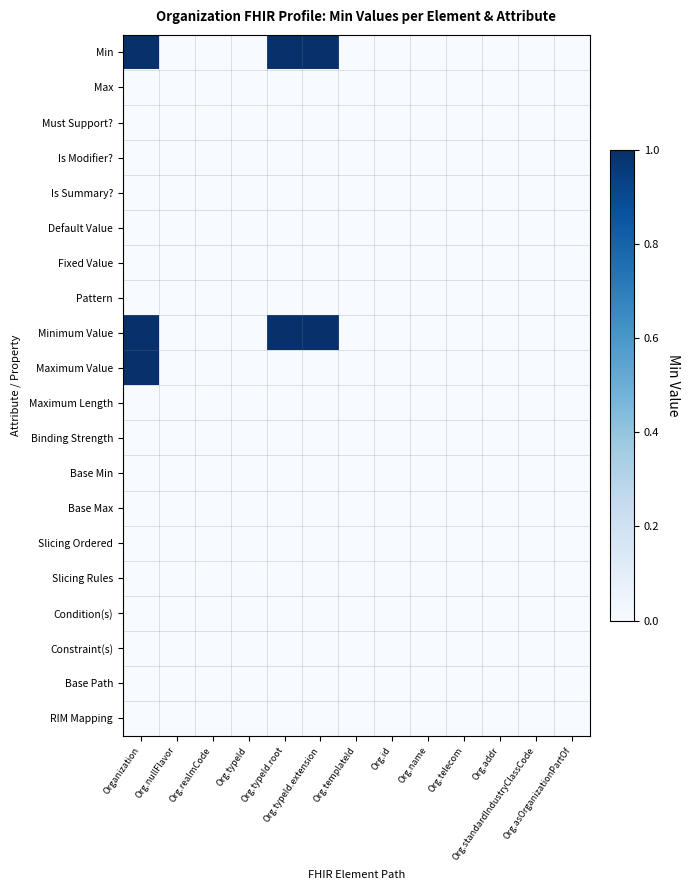

Reading left to right, transcribe all the data shown in this chart.

Min: Organization=1	Org.nullFlavor=0	Org.realmCode=0	Org.typeId=0	Org.typeId.root=1	Org.typeId.extension=1	Org.templateId=0	Org.id=0	Org.name=0	Org.telecom=0	Org.addr=0	Org.standardIndustryClassCode=0	Org.asOrganizationPartOf=0
Max: Organization=0	Org.nullFlavor=0	Org.realmCode=0	Org.typeId=0	Org.typeId.root=0	Org.typeId.extension=0	Org.templateId=0	Org.id=0	Org.name=0	Org.telecom=0	Org.addr=0	Org.standardIndustryClassCode=0	Org.asOrganizationPartOf=0
Must Support?: Organization=0	Org.nullFlavor=0	Org.realmCode=0	Org.typeId=0	Org.typeId.root=0	Org.typeId.extension=0	Org.templateId=0	Org.id=0	Org.name=0	Org.telecom=0	Org.addr=0	Org.standardIndustryClassCode=0	Org.asOrganizationPartOf=0
Is Modifier?: Organization=0	Org.nullFlavor=0	Org.realmCode=0	Org.typeId=0	Org.typeId.root=0	Org.typeId.extension=0	Org.templateId=0	Org.id=0	Org.name=0	Org.telecom=0	Org.addr=0	Org.standardIndustryClassCode=0	Org.asOrganizationPartOf=0
Is Summary?: Organization=0	Org.nullFlavor=0	Org.realmCode=0	Org.typeId=0	Org.typeId.root=0	Org.typeId.extension=0	Org.templateId=0	Org.id=0	Org.name=0	Org.telecom=0	Org.addr=0	Org.standardIndustryClassCode=0	Org.asOrganizationPartOf=0
Default Value: Organization=0	Org.nullFlavor=0	Org.realmCode=0	Org.typeId=0	Org.typeId.root=0	Org.typeId.extension=0	Org.templateId=0	Org.id=0	Org.name=0	Org.telecom=0	Org.addr=0	Org.standardIndustryClassCode=0	Org.asOrganizationPartOf=0
Fixed Value: Organization=0	Org.nullFlavor=0	Org.realmCode=0	Org.typeId=0	Org.typeId.root=0	Org.typeId.extension=0	Org.templateId=0	Org.id=0	Org.name=0	Org.telecom=0	Org.addr=0	Org.standardIndustryClassCode=0	Org.asOrganizationPartOf=0
Pattern: Organization=0	Org.nullFlavor=0	Org.realmCode=0	Org.typeId=0	Org.typeId.root=0	Org.typeId.extension=0	Org.templateId=0	Org.id=0	Org.name=0	Org.telecom=0	Org.addr=0	Org.standardIndustryClassCode=0	Org.asOrganizationPartOf=0
Minimum Value: Organization=1	Org.nullFlavor=0	Org.realmCode=0	Org.typeId=0	Org.typeId.root=1	Org.typeId.extension=1	Org.templateId=0	Org.id=0	Org.name=0	Org.telecom=0	Org.addr=0	Org.standardIndustryClassCode=0	Org.asOrganizationPartOf=0
Maximum Value: Organization=1	Org.nullFlavor=0	Org.realmCode=0	Org.typeId=0	Org.typeId.root=0	Org.typeId.extension=0	Org.templateId=0	Org.id=0	Org.name=0	Org.telecom=0	Org.addr=0	Org.standardIndustryClassCode=0	Org.asOrganizationPartOf=0
Maximum Length: Organization=0	Org.nullFlavor=0	Org.realmCode=0	Org.typeId=0	Org.typeId.root=0	Org.typeId.extension=0	Org.templateId=0	Org.id=0	Org.name=0	Org.telecom=0	Org.addr=0	Org.standardIndustryClassCode=0	Org.asOrganizationPartOf=0
Binding Strength: Organization=0	Org.nullFlavor=0	Org.realmCode=0	Org.typeId=0	Org.typeId.root=0	Org.typeId.extension=0	Org.templateId=0	Org.id=0	Org.name=0	Org.telecom=0	Org.addr=0	Org.standardIndustryClassCode=0	Org.asOrganizationPartOf=0
Base Min: Organization=0	Org.nullFlavor=0	Org.realmCode=0	Org.typeId=0	Org.typeId.root=0	Org.typeId.extension=0	Org.templateId=0	Org.id=0	Org.name=0	Org.telecom=0	Org.addr=0	Org.standardIndustryClassCode=0	Org.asOrganizationPartOf=0
Base Max: Organization=0	Org.nullFlavor=0	Org.realmCode=0	Org.typeId=0	Org.typeId.root=0	Org.typeId.extension=0	Org.templateId=0	Org.id=0	Org.name=0	Org.telecom=0	Org.addr=0	Org.standardIndustryClassCode=0	Org.asOrganizationPartOf=0
Slicing Ordered: Organization=0	Org.nullFlavor=0	Org.realmCode=0	Org.typeId=0	Org.typeId.root=0	Org.typeId.extension=0	Org.templateId=0	Org.id=0	Org.name=0	Org.telecom=0	Org.addr=0	Org.standardIndustryClassCode=0	Org.asOrganizationPartOf=0
Slicing Rules: Organization=0	Org.nullFlavor=0	Org.realmCode=0	Org.typeId=0	Org.typeId.root=0	Org.typeId.extension=0	Org.templateId=0	Org.id=0	Org.name=0	Org.telecom=0	Org.addr=0	Org.standardIndustryClassCode=0	Org.asOrganizationPartOf=0
Condition(s): Organization=0	Org.nullFlavor=0	Org.realmCode=0	Org.typeId=0	Org.typeId.root=0	Org.typeId.extension=0	Org.templateId=0	Org.id=0	Org.name=0	Org.telecom=0	Org.addr=0	Org.standardIndustryClassCode=0	Org.asOrganizationPartOf=0
Constraint(s): Organization=0	Org.nullFlavor=0	Org.realmCode=0	Org.typeId=0	Org.typeId.root=0	Org.typeId.extension=0	Org.templateId=0	Org.id=0	Org.name=0	Org.telecom=0	Org.addr=0	Org.standardIndustryClassCode=0	Org.asOrganizationPartOf=0
Base Path: Organization=0	Org.nullFlavor=0	Org.realmCode=0	Org.typeId=0	Org.typeId.root=0	Org.typeId.extension=0	Org.templateId=0	Org.id=0	Org.name=0	Org.telecom=0	Org.addr=0	Org.standardIndustryClassCode=0	Org.asOrganizationPartOf=0
RIM Mapping: Organization=0	Org.nullFlavor=0	Org.realmCode=0	Org.typeId=0	Org.typeId.root=0	Org.typeId.extension=0	Org.templateId=0	Org.id=0	Org.name=0	Org.telecom=0	Org.addr=0	Org.standardIndustryClassCode=0	Org.asOrganizationPartOf=0